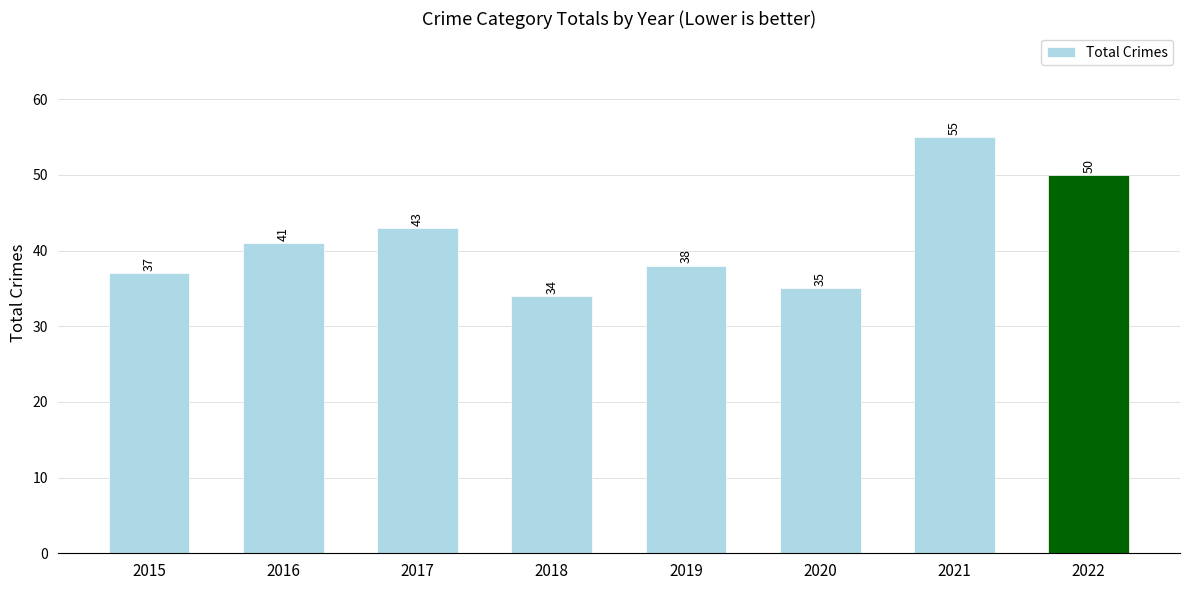

What is the ratio of the value at 2018 to the value at 2016?

0.8